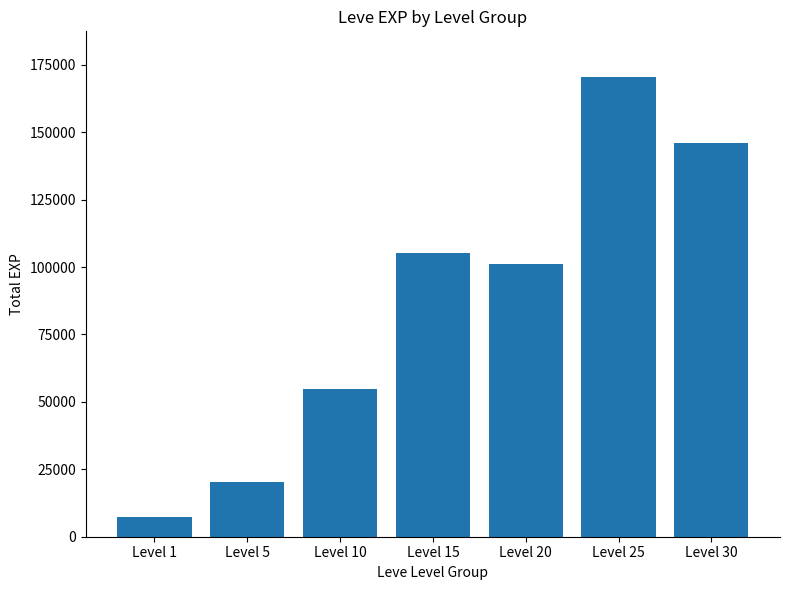

Reading left to right, what are all the values shown in this chart?

Level 1=7280	Level 5=20430	Level 10=54640	Level 15=105380	Level 20=101190	Level 25=170360	Level 30=145970